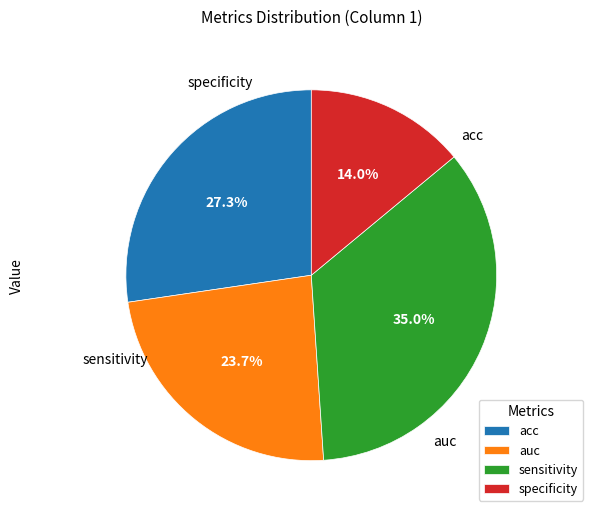

To the nearest percent, what is the average slice percentage?

25%